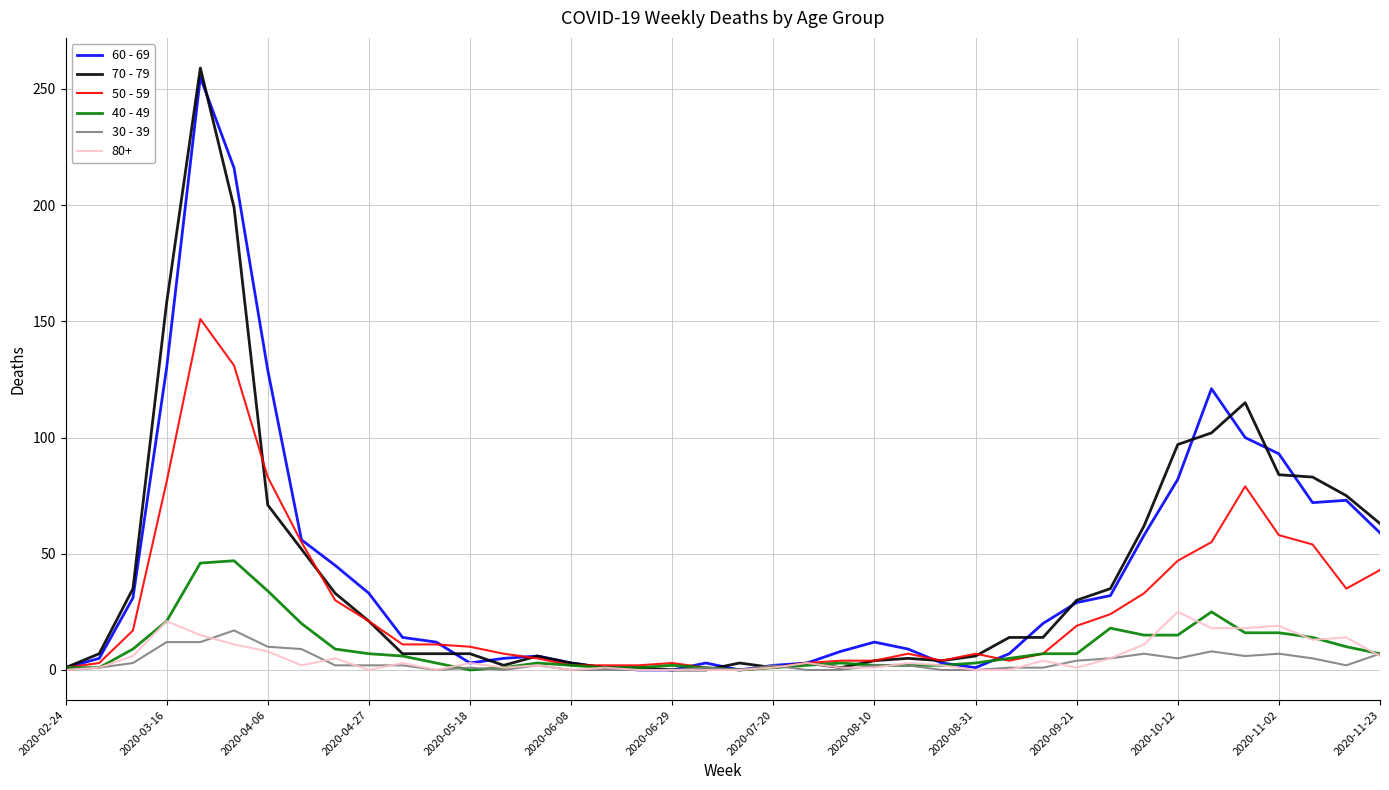

Which series has the widest spread of values?

70 - 79